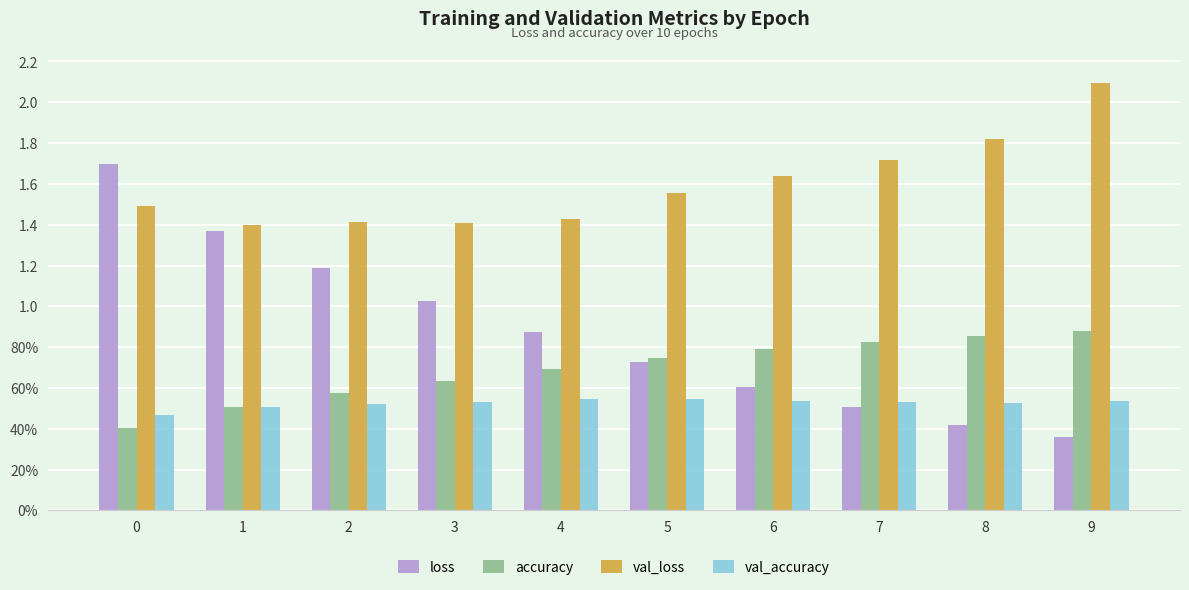

Read the accuracy value at 5.

0.7